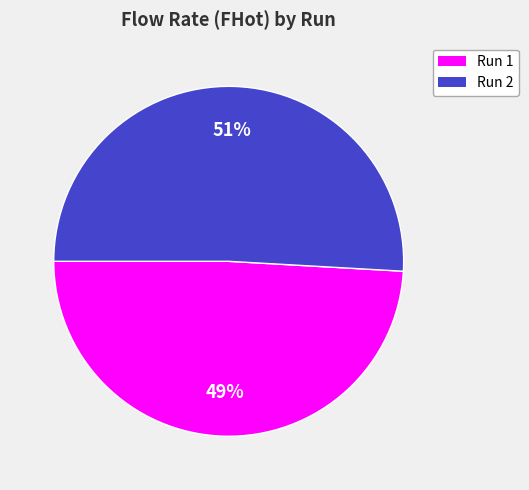

Between Run 1 and Run 2, which is larger?

Run 2